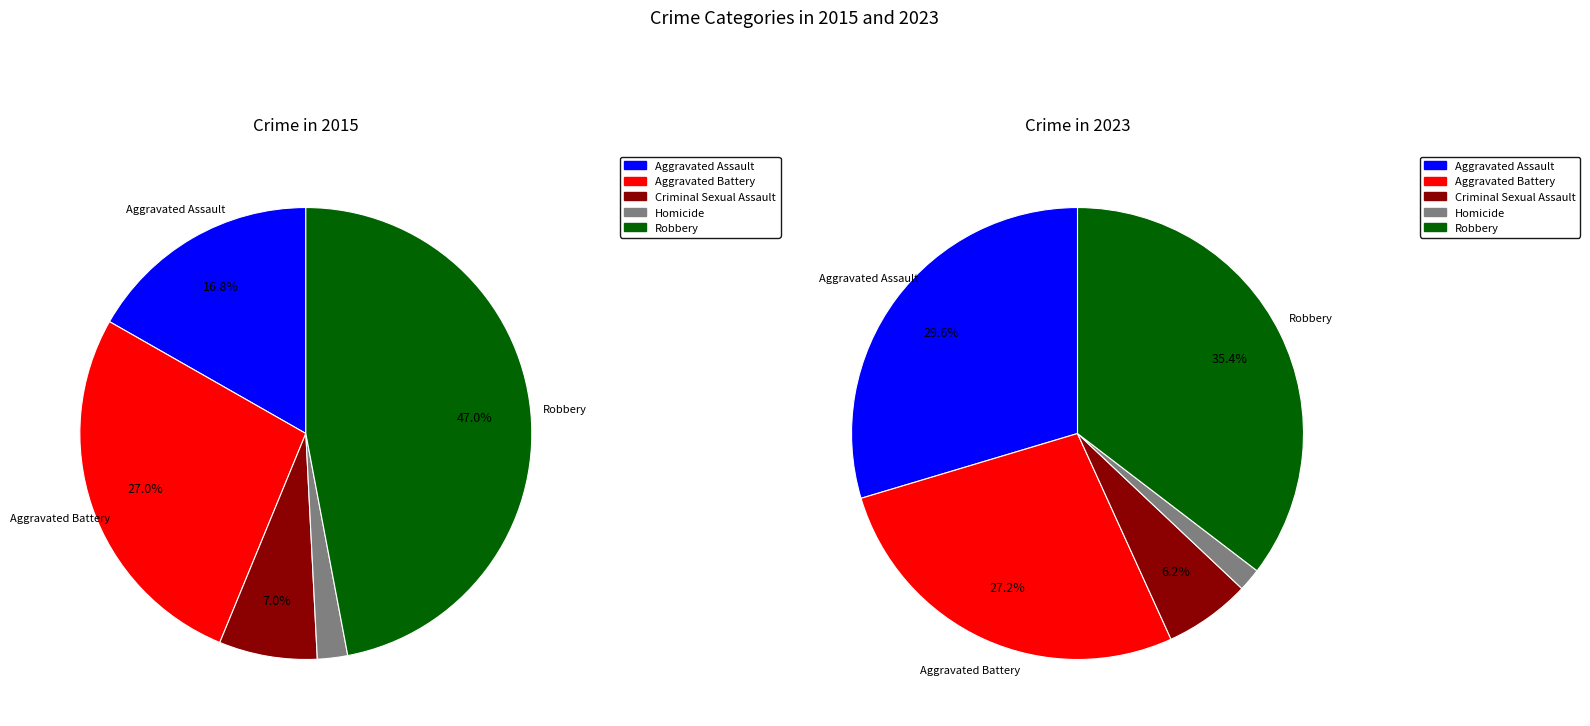

Which has a higher value, 7 or 2?

7